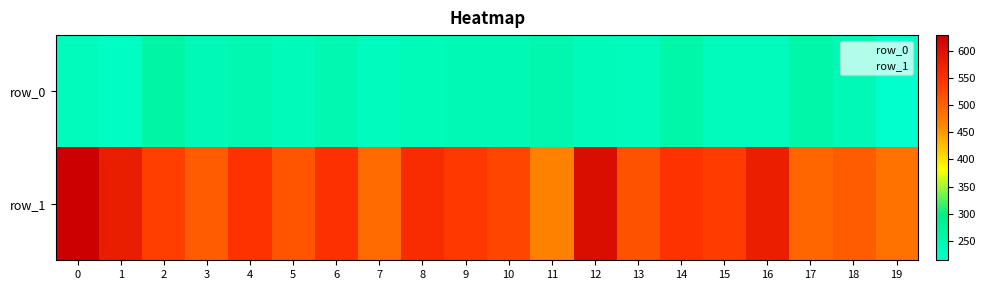

What is the spread (max minus min) of values at 2?

271.8